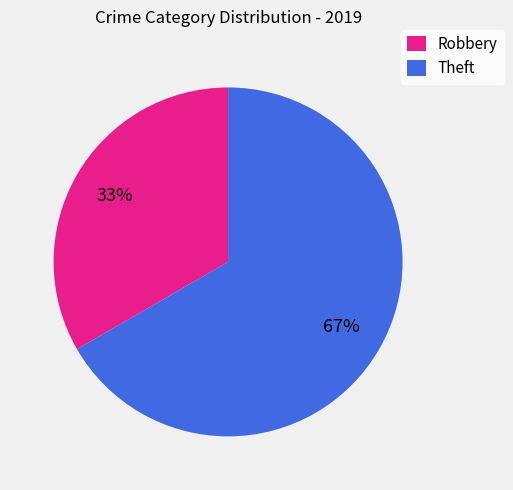

Is it true that Robbery is 33% of the pie?

True